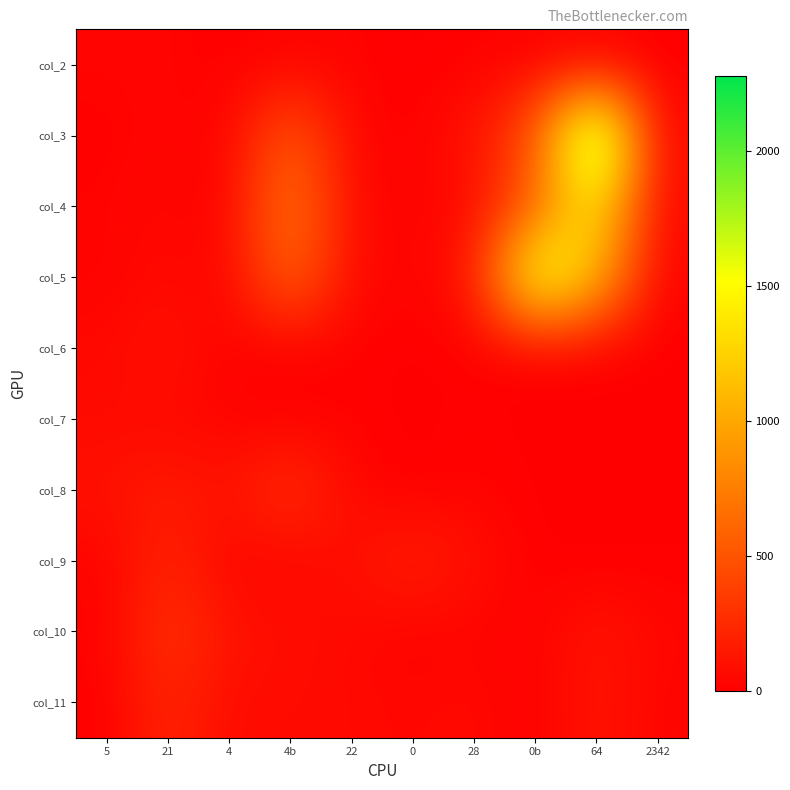

How many series are shown in this chart?

10